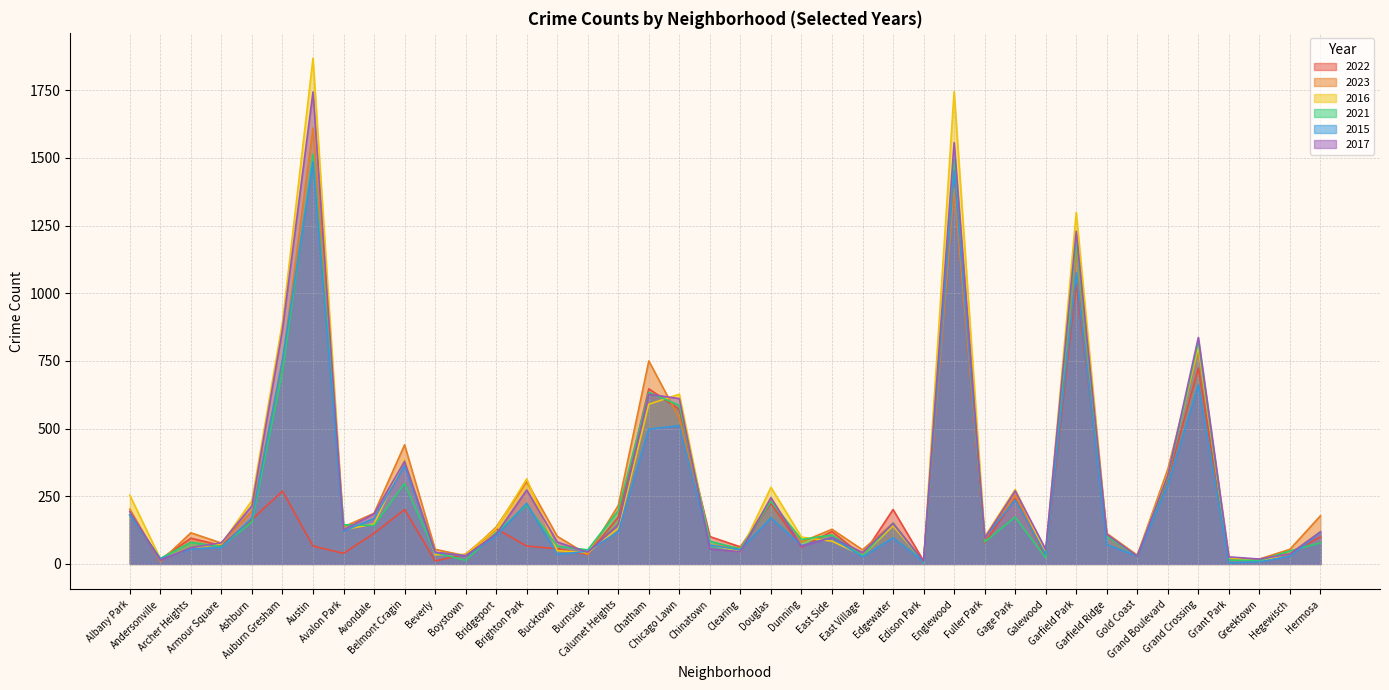

List the labels in order of 2021 value, largest first.

Austin, Englewood, Garfield Park, Grand Crossing, Auburn Gresham, Chatham, Chicago Lawn, Grand Boulevard, Belmont Cragin, Douglas, Brighton Park, Calumet Heights, Albany Park, Gage Park, Ashburn, Edgewater, Avalon Park, Avondale, Bridgeport, East Side, Garfield Ridge, Dunning, Chinatown, Fuller Park, Archer Heights, Hermosa, Bucktown, Armour Square, Clearing, Burnside, Hegewisch, Beverly, East Village, Gold Coast, Galewood, Andersonville, Grant Park, Boystown, Greektown, Edison Park